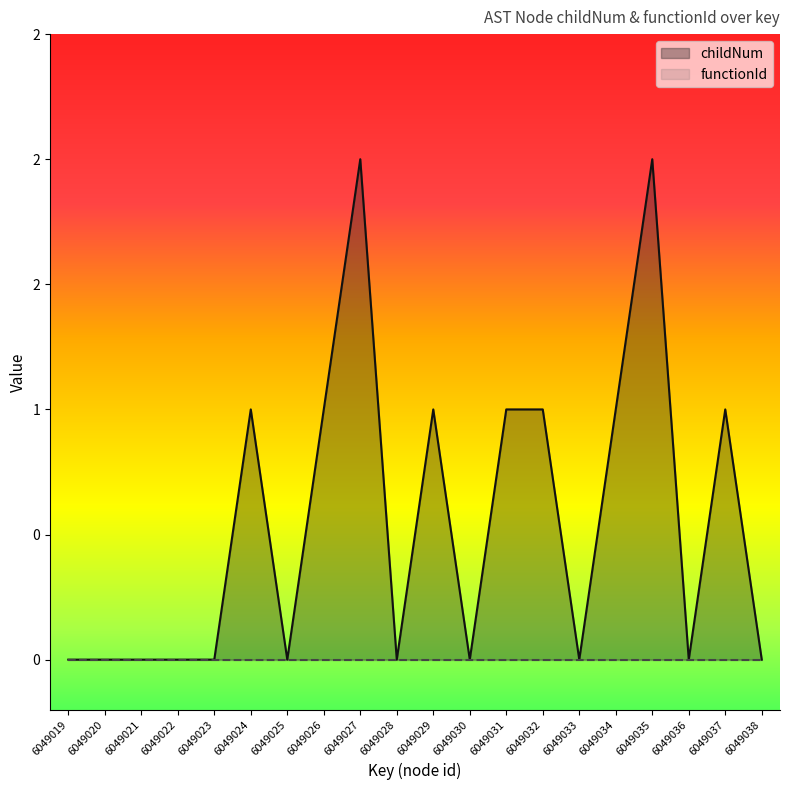

What is the value of the 9th point from the left?

2